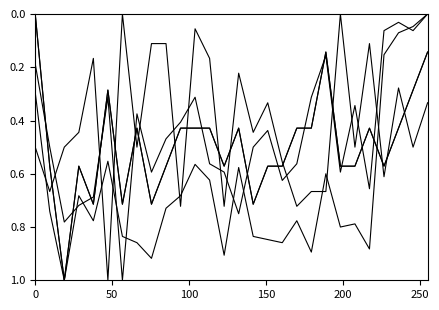

Is this an area chart (filled region under the line)?

No